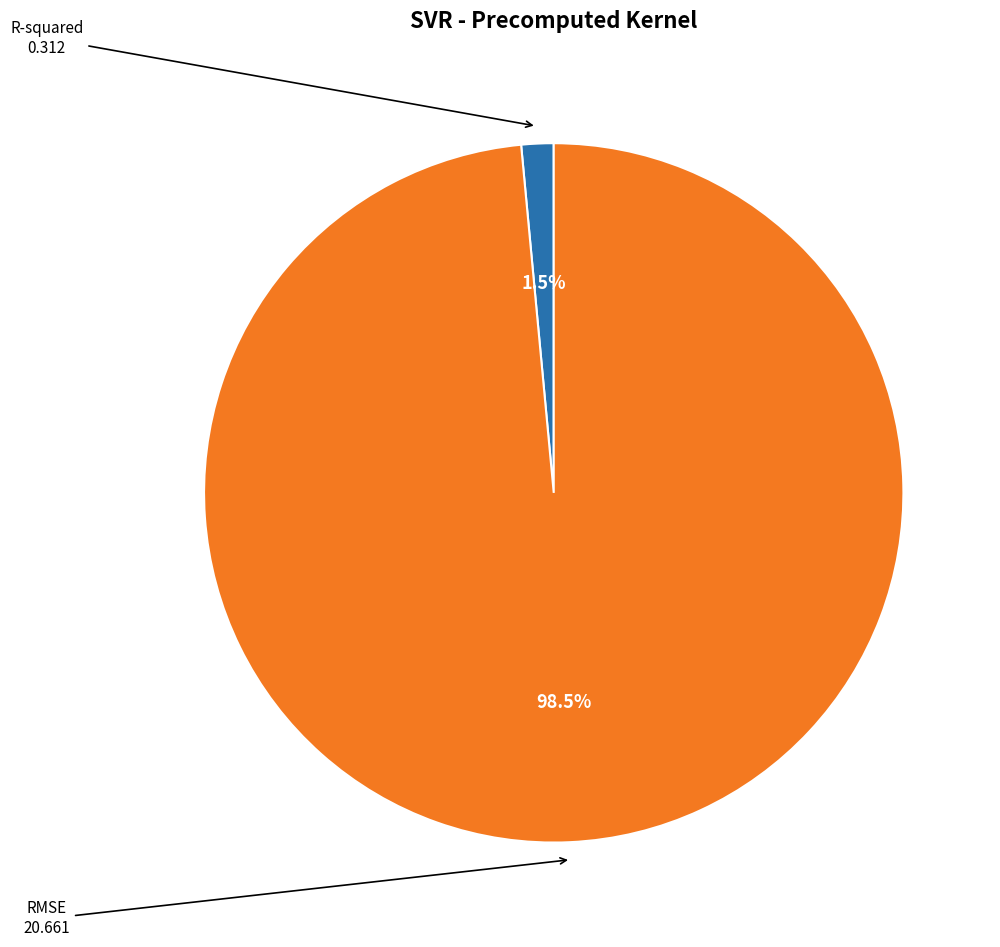

How many segments does this pie chart have?

2